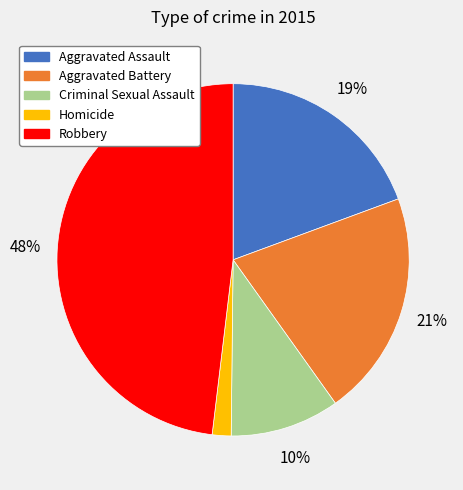

Is Homicide the majority of the pie?

No